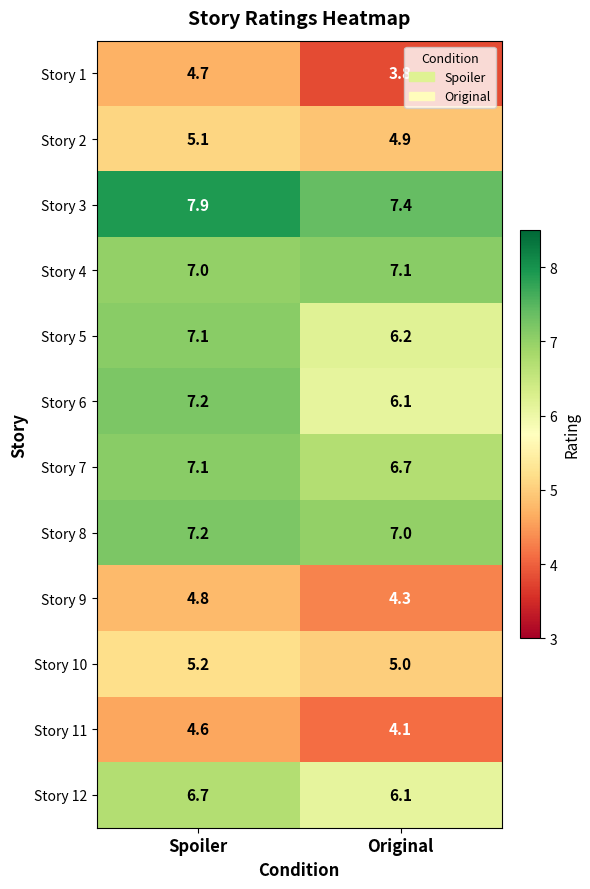

Read the Story 6 value at Spoiler.

7.2